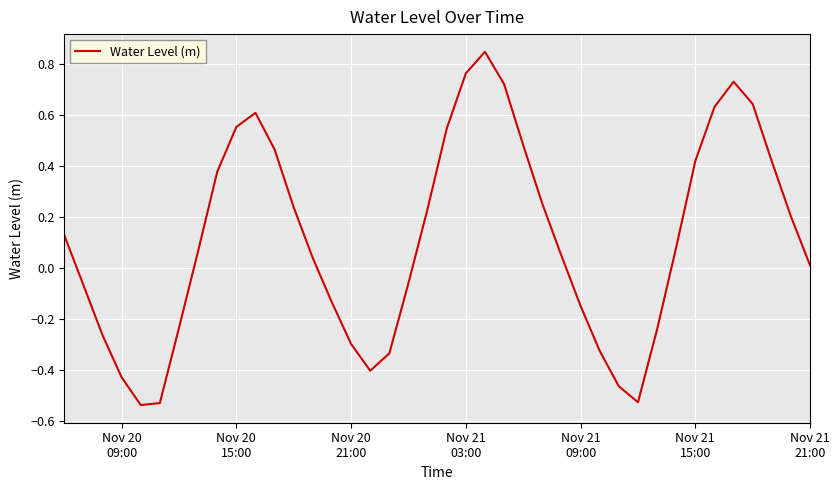

What is the difference between the maximum and minimum values?

1.4